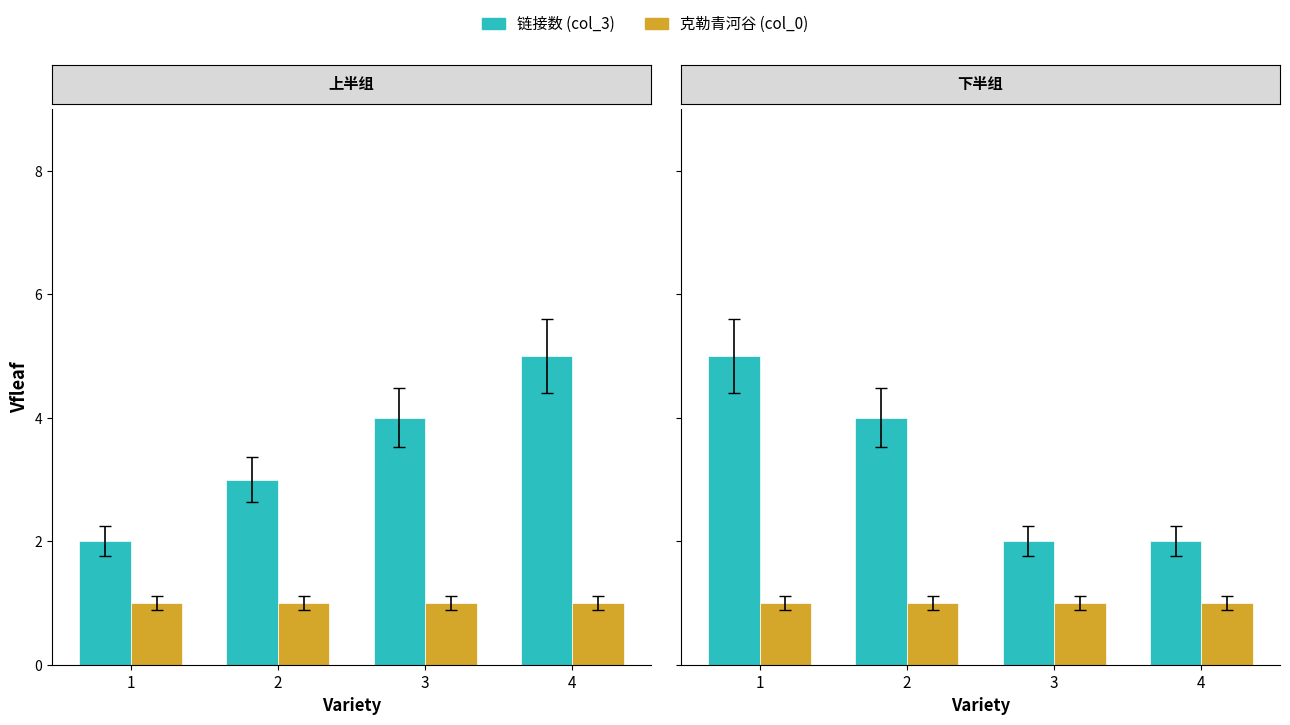

At which category does the chart reach its minimum across all series?

1